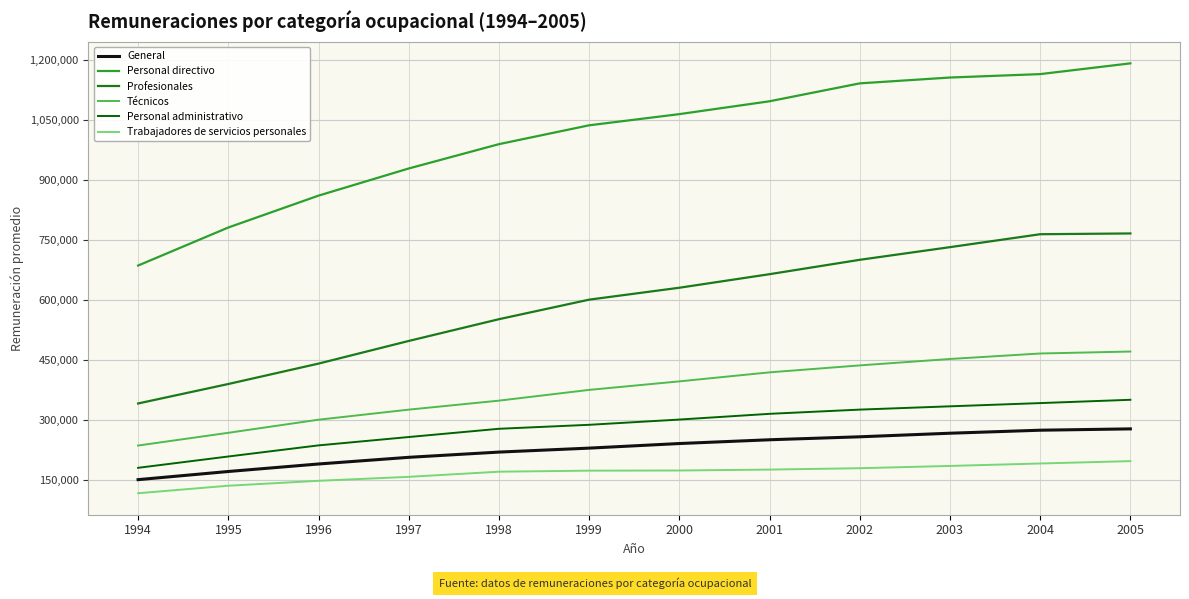

True or false: Personal administrativo and Profesionales intersect in this chart.

False